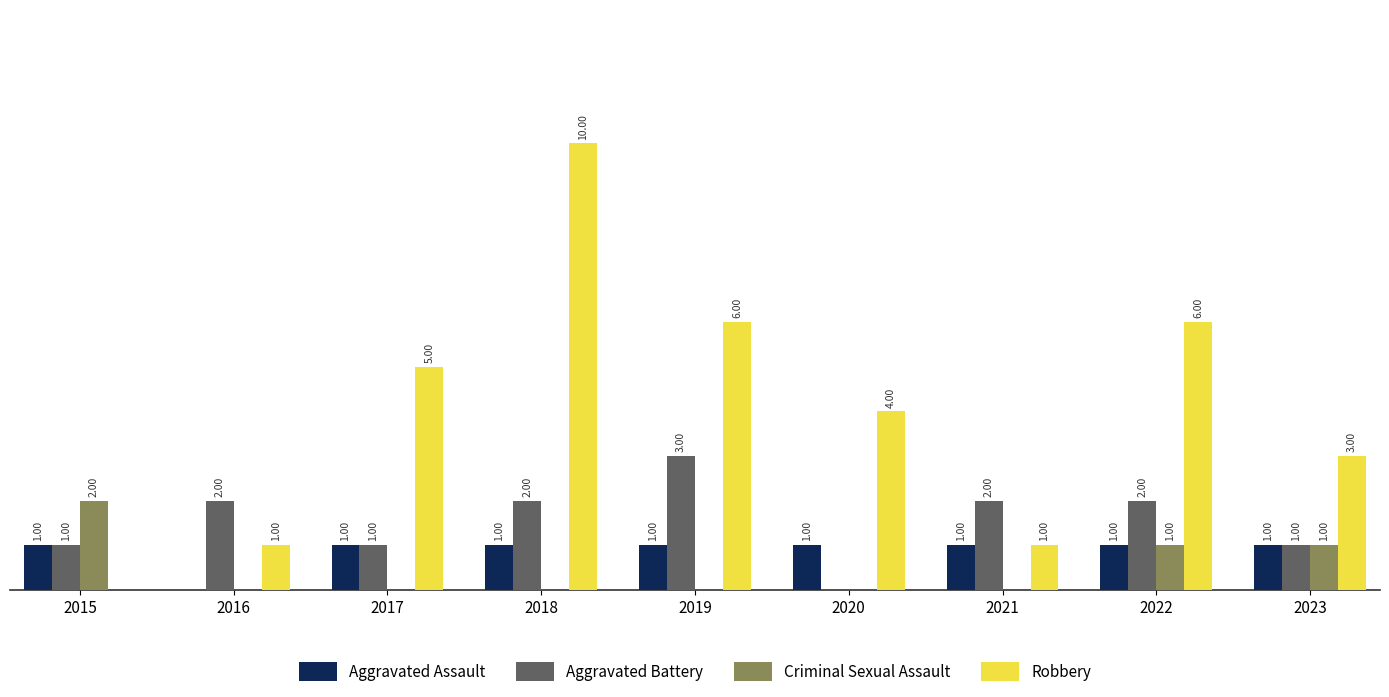

Which series changed the most between 2015 and 2021?

Criminal Sexual Assault